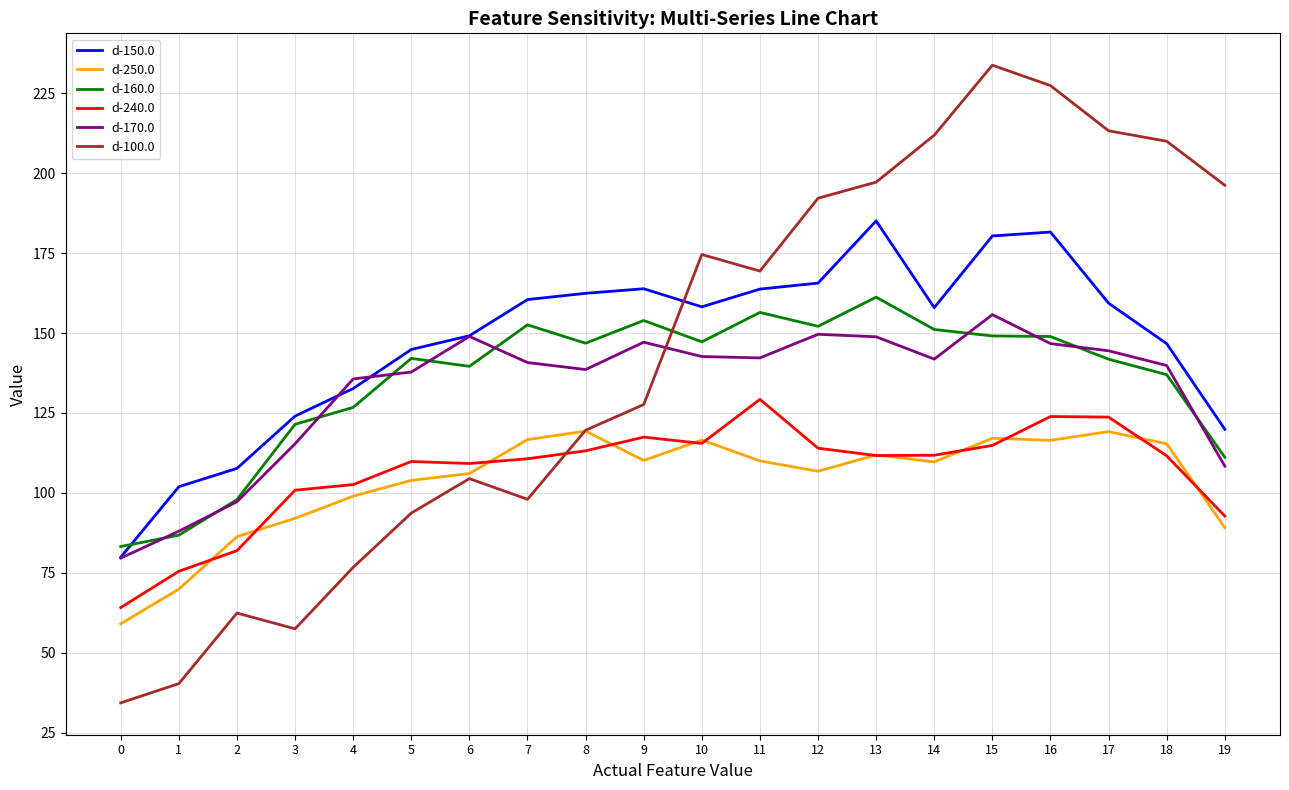

Where does the d-170.0 series first go above 141?

6